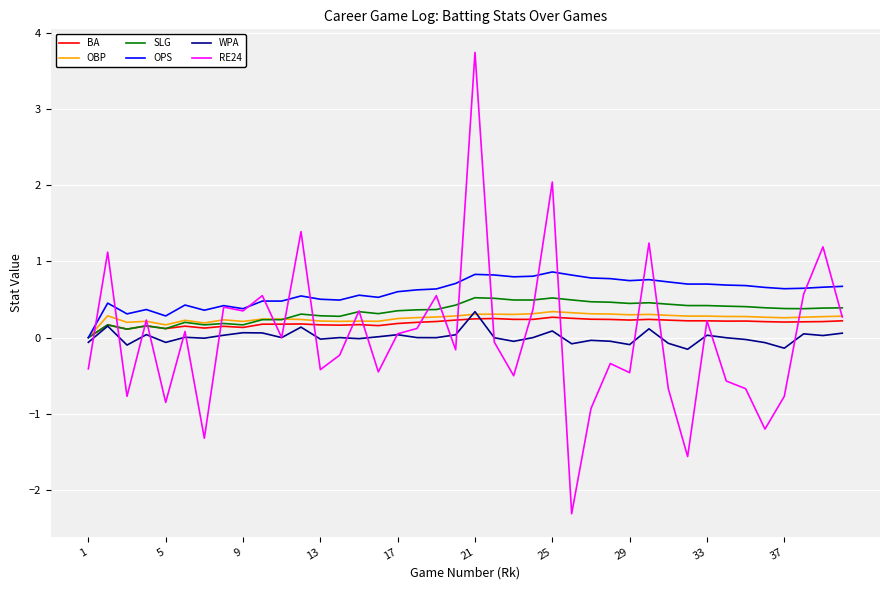

Which series has the widest spread of values?

RE24